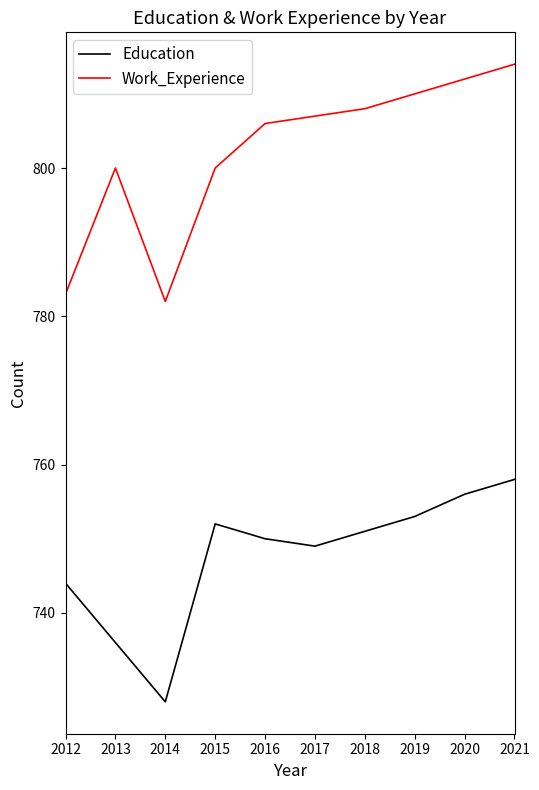

True or false: Education and Work_Experience cross at least once.

False